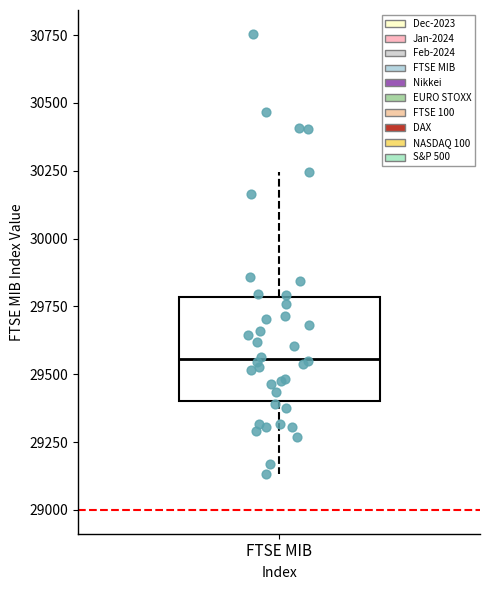

Read this box plot against the y-axis: the position of the median line, the range covered by the box, and the ends of both whiskers. The values are not printed on the chart, so give them approximately, as read against the axis.

median 29550, box 29400 to 29800, whiskers 29150 to 30250